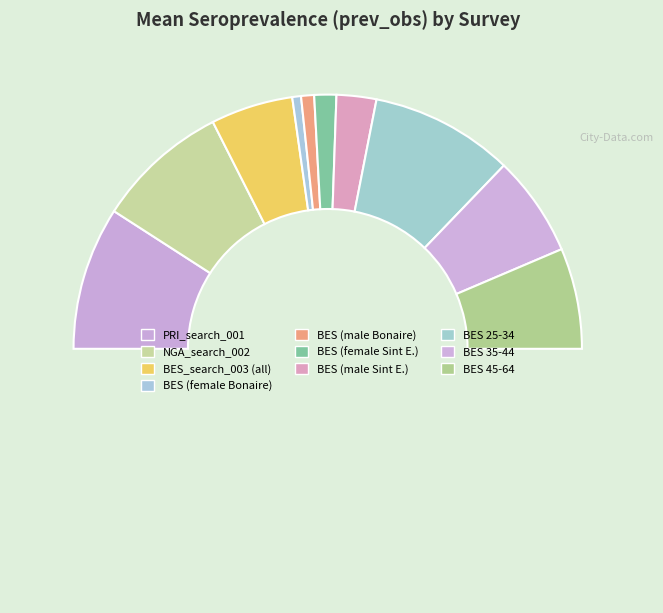

How many slices are in this pie chart?

11